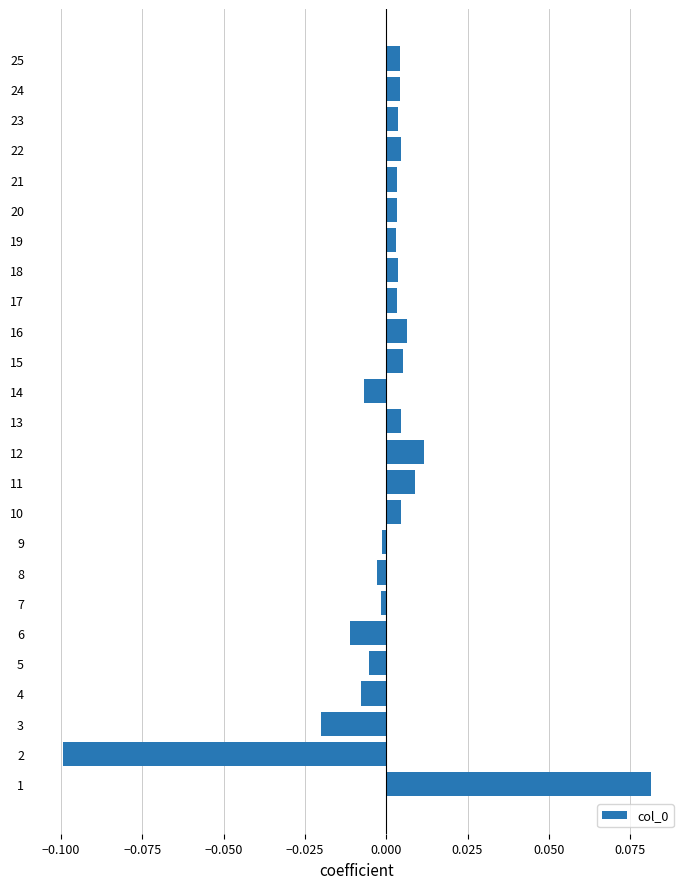

The chart shows a value of 0.0 at 17. True or false?

True